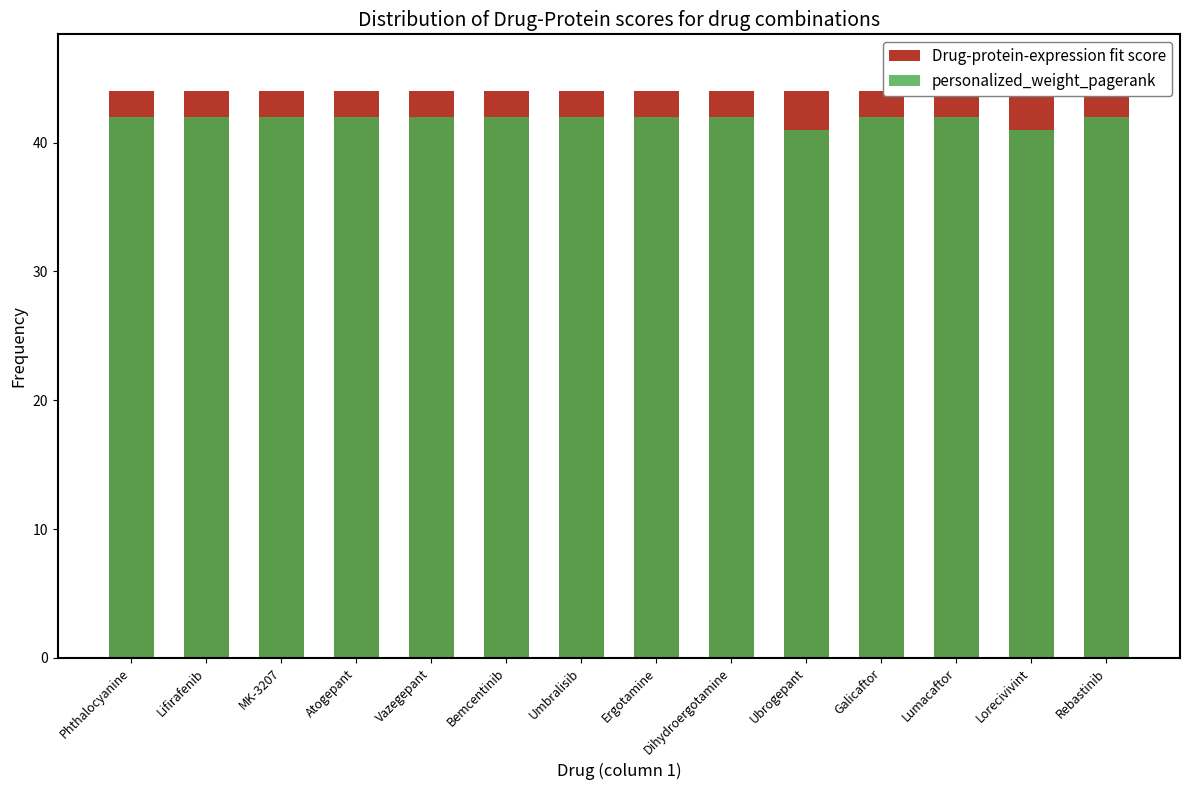

Is it true that personalized_weight_pagerank equals 67 at Galicaftor?

False